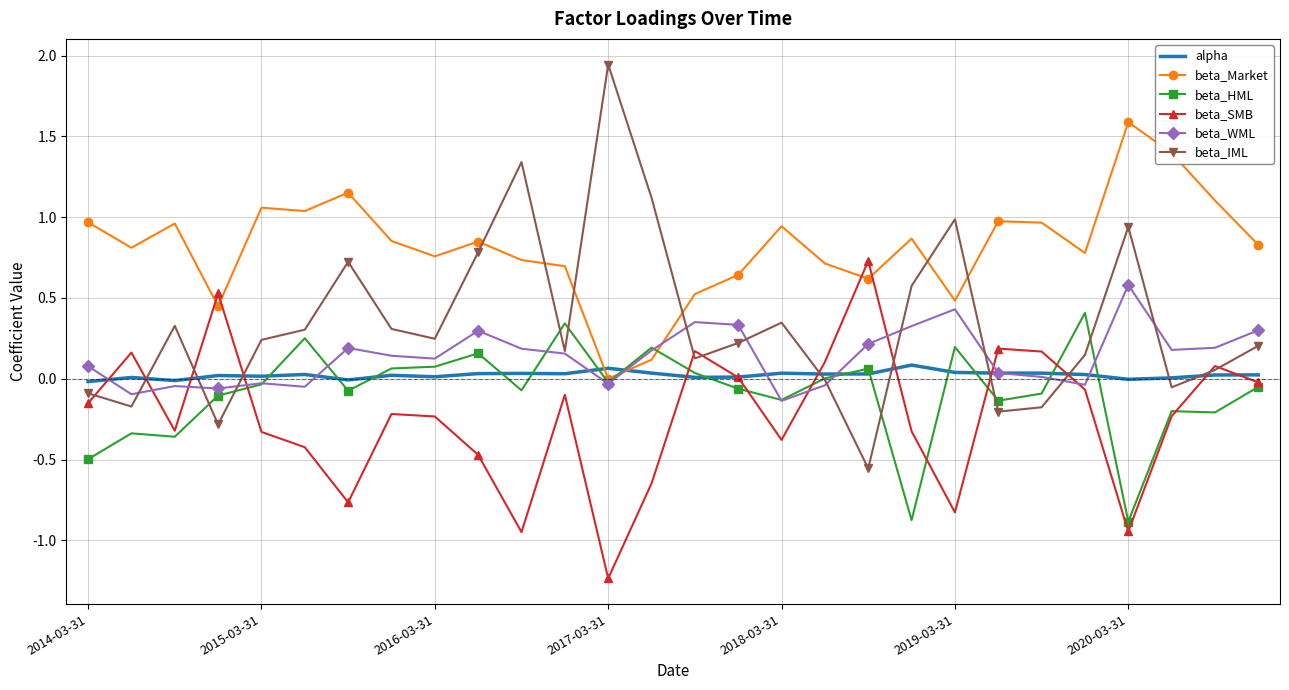

In beta_WML, how many points are higher than both neighbors (excluding endpoints)?

7